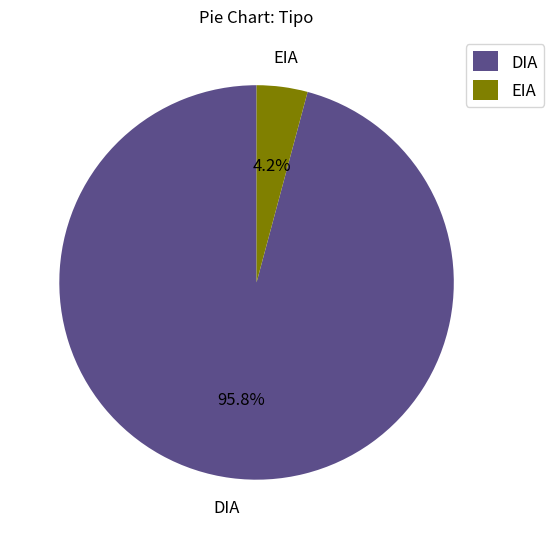

Is there any slice that represents more than half of the pie?

Yes